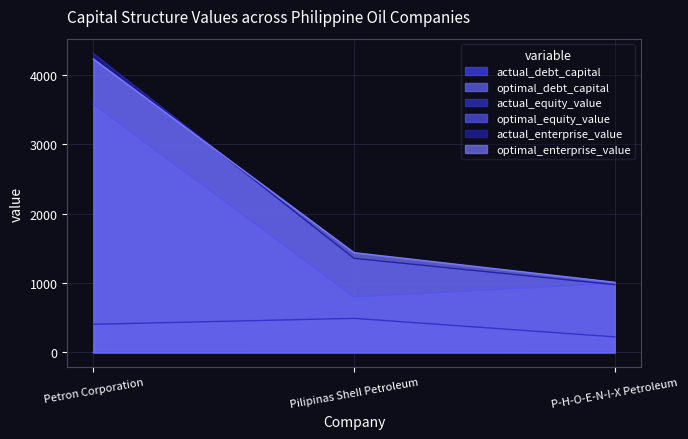

What is the total value across all series at Pilipinas Shell Petroleum?

4080.4